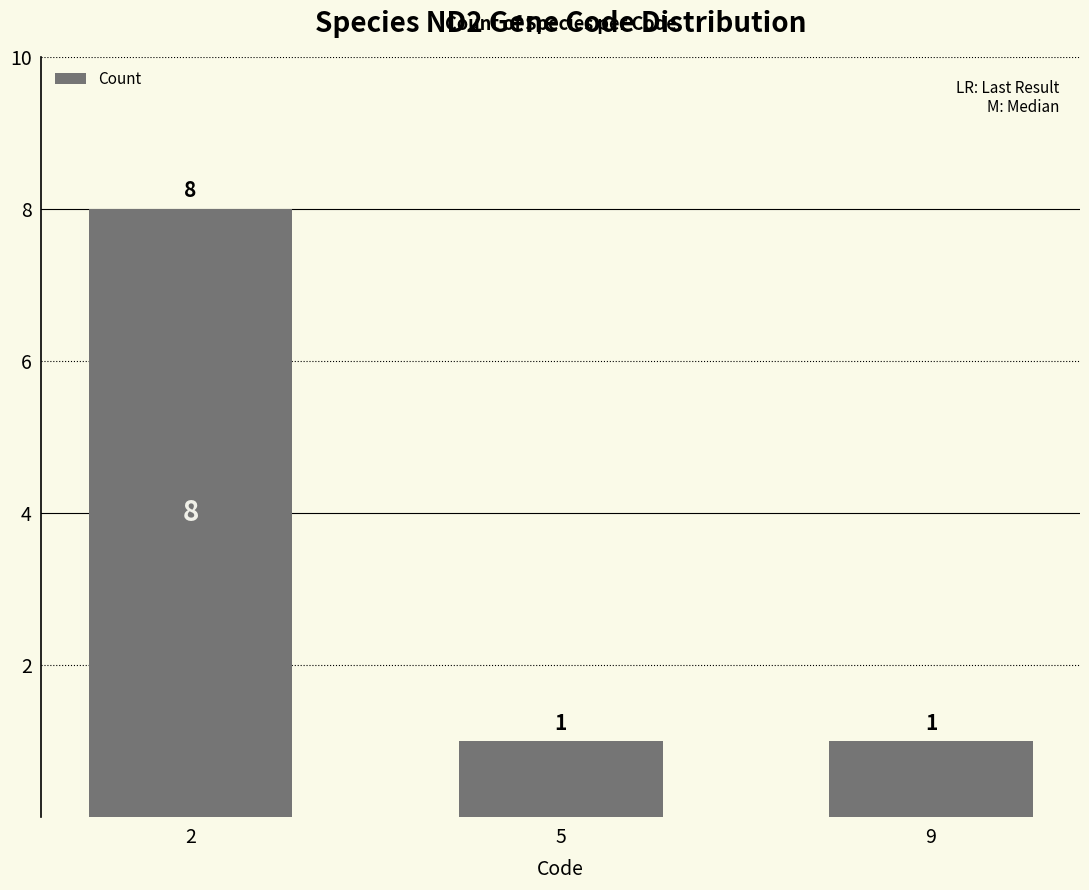

What is the average value?

3